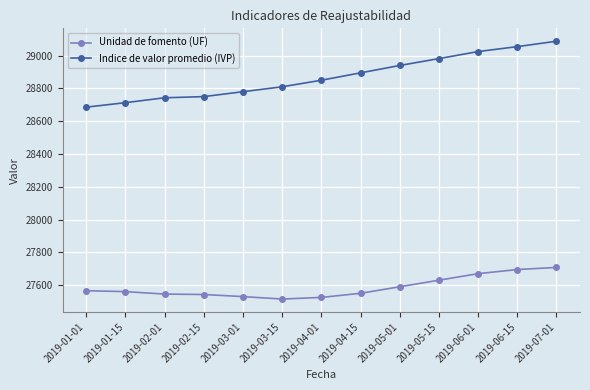

What position from the right is 2019-06-15?

2